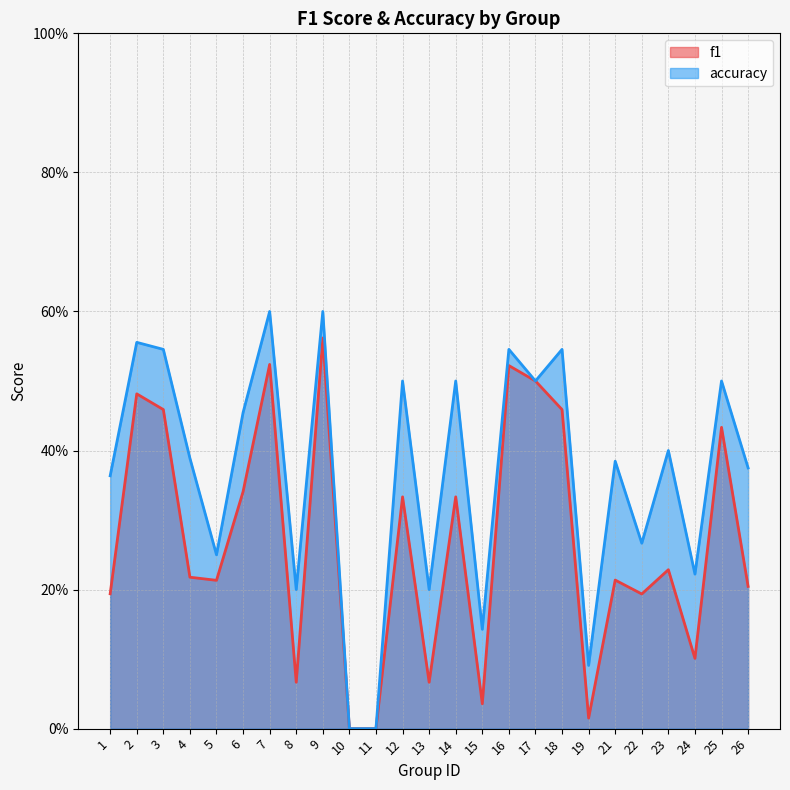

What is the greatest value displayed?

0.6